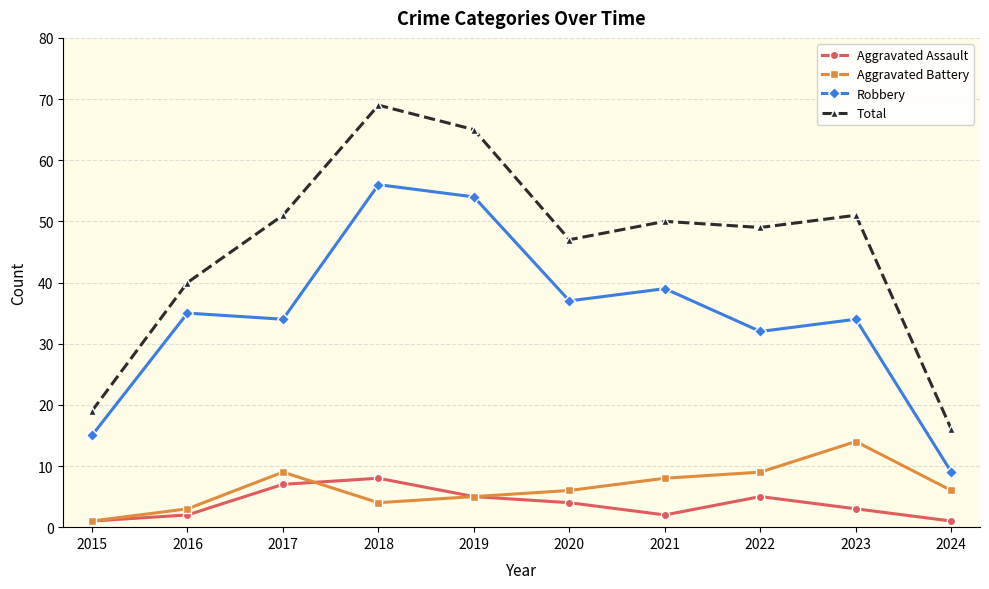

What is the total value across all series at 2023?

102